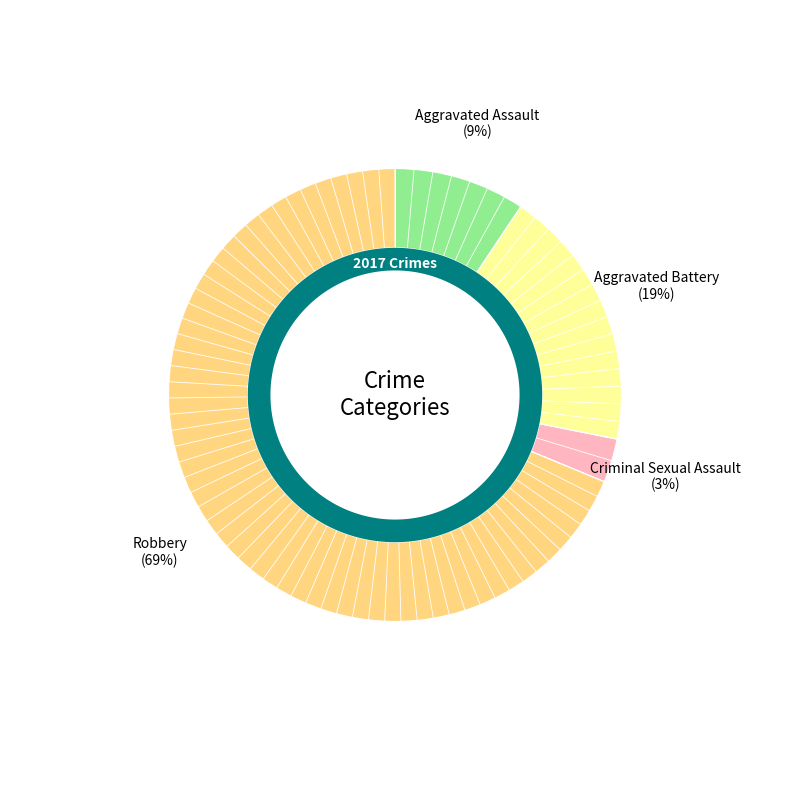

Rank the categories by value from highest to lowest.

Robbery, Aggravated Battery, Aggravated Assault, Criminal Sexual Assault